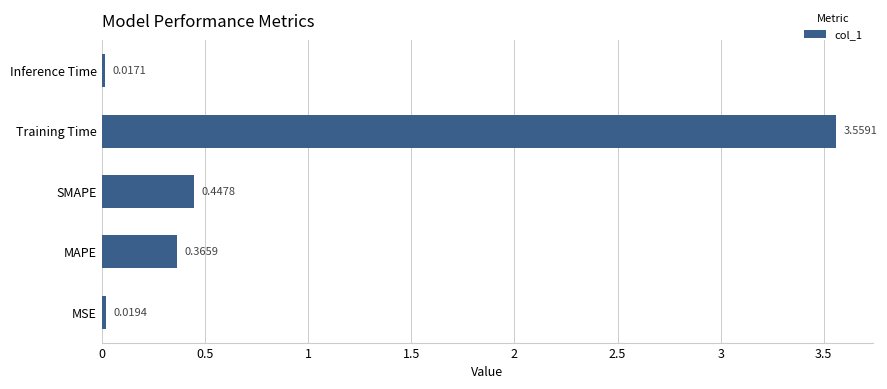

What is the difference between the maximum and minimum values?

3.5